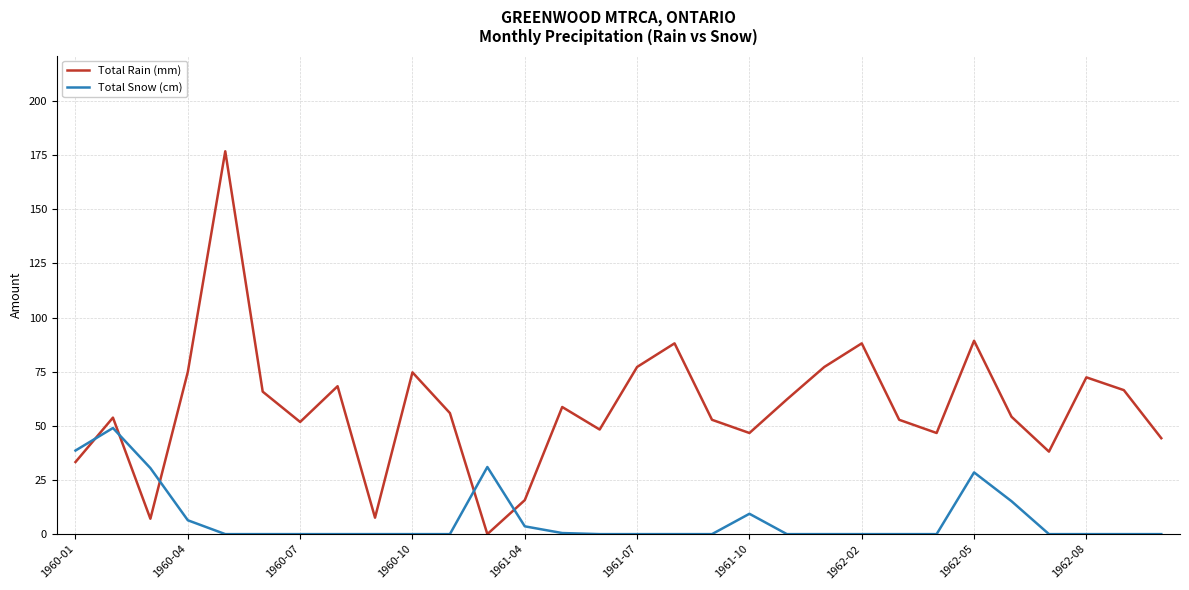

Does the chart have visible grid lines?

Yes